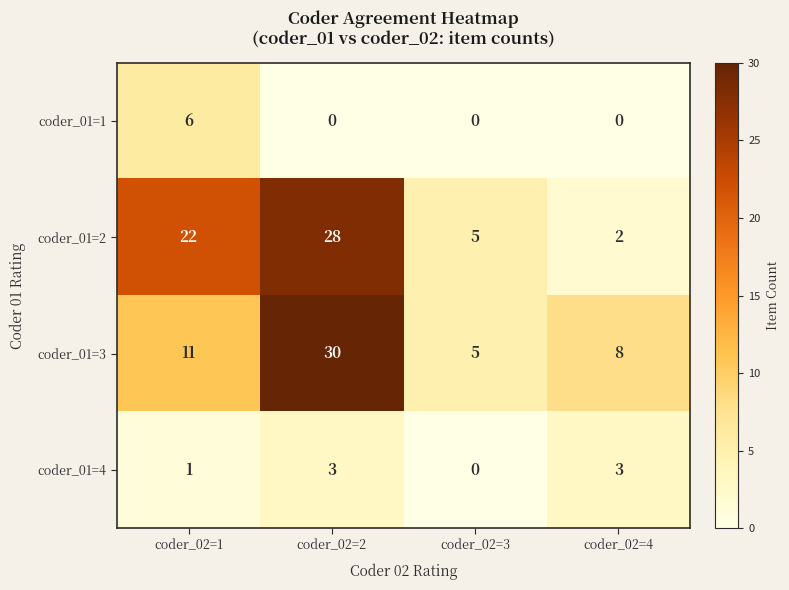

At which category is the sum across all series the highest?

coder_02=2